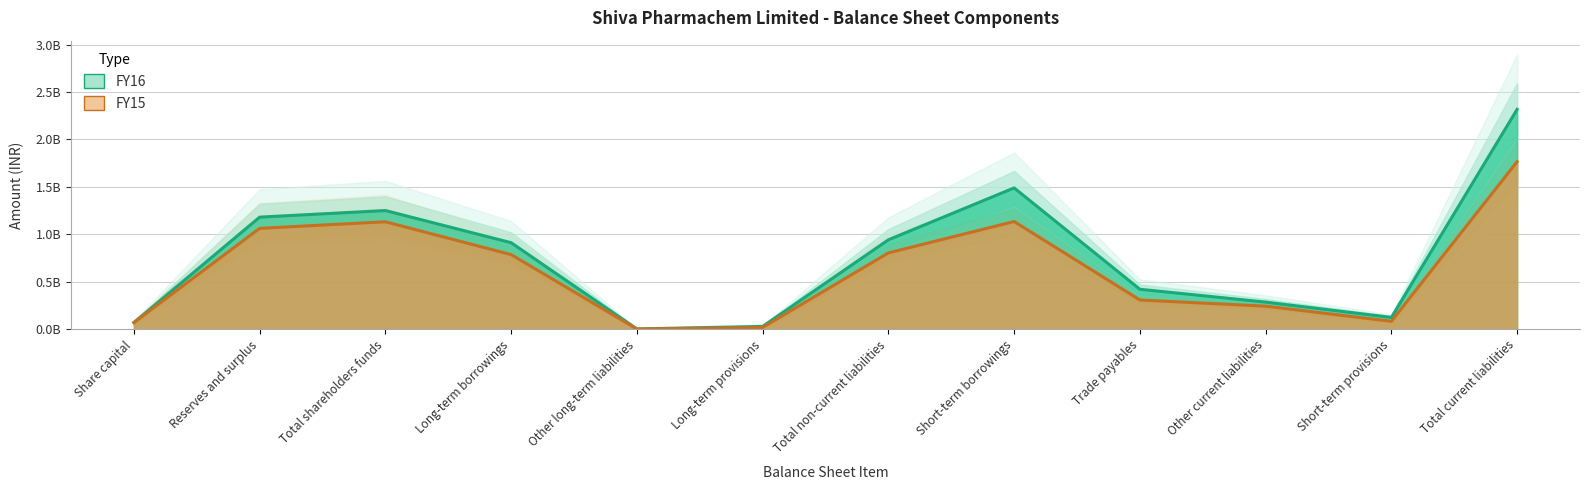

What is the value of the FY15 point at the 9th from the left?

307089665